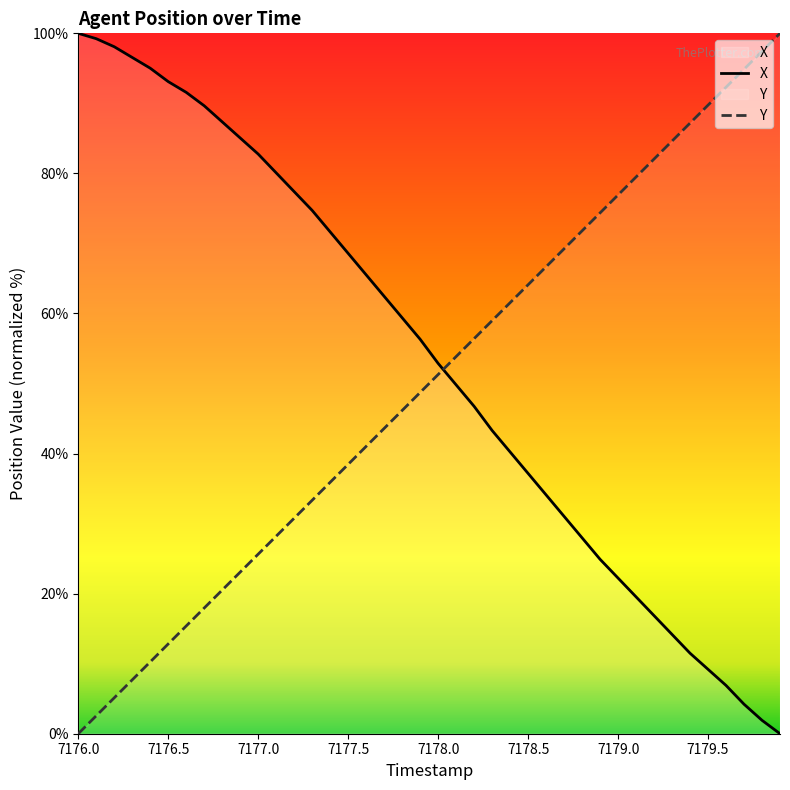

Does the chart display data point markers on the line(s)?

No